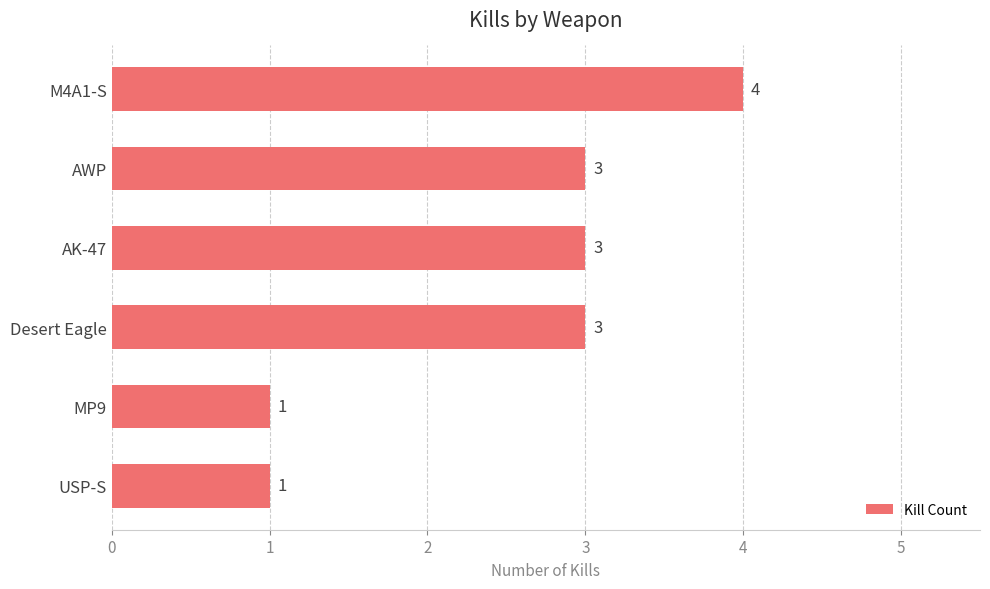

What is the maximum value shown in the chart?

4